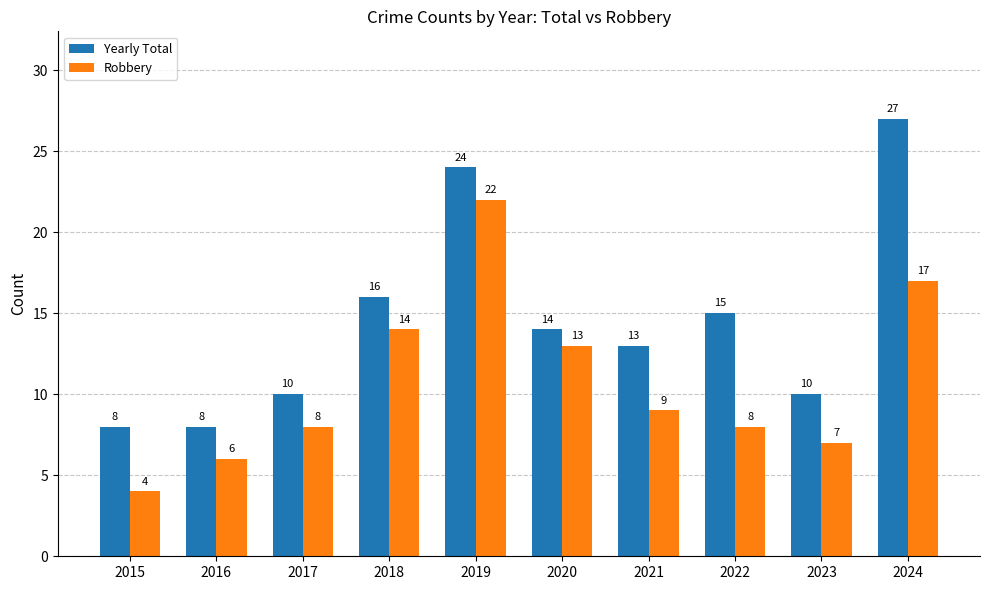

True or false: Yearly Total has a value of 10 at 2023.

True